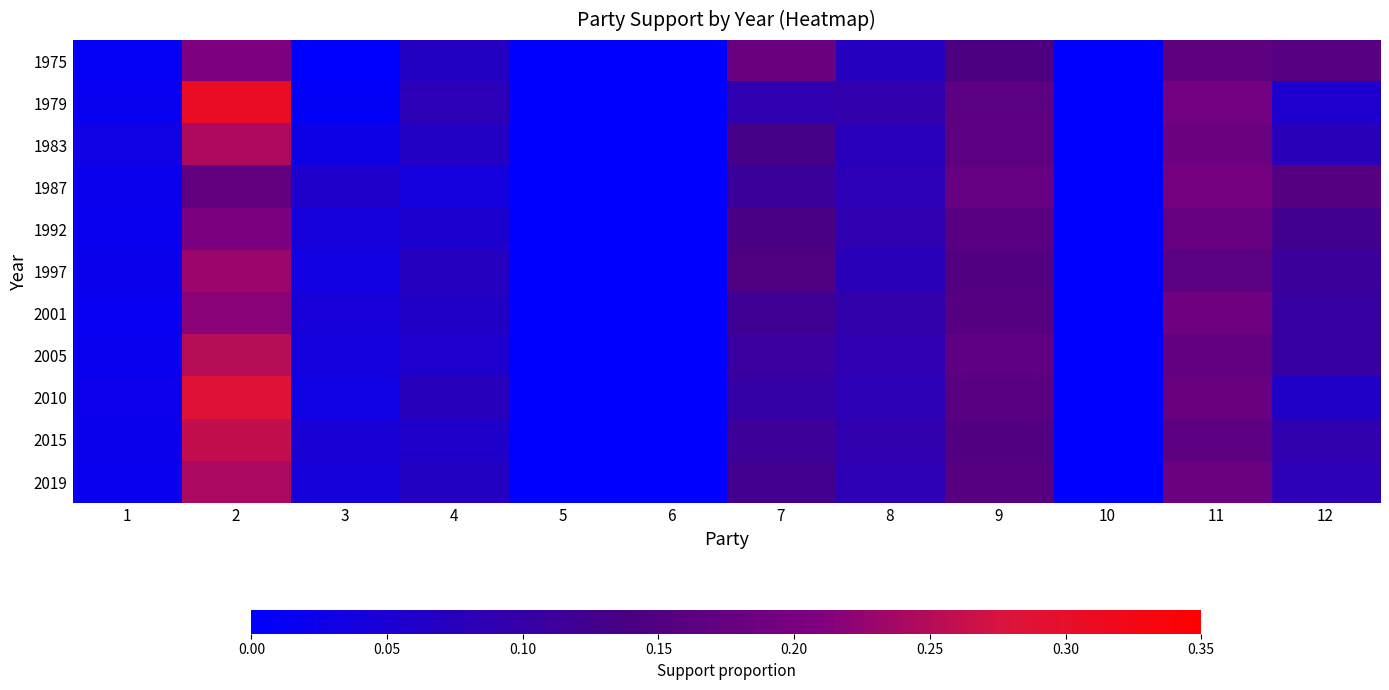

At how many categories does at least one series exceed 0?

9